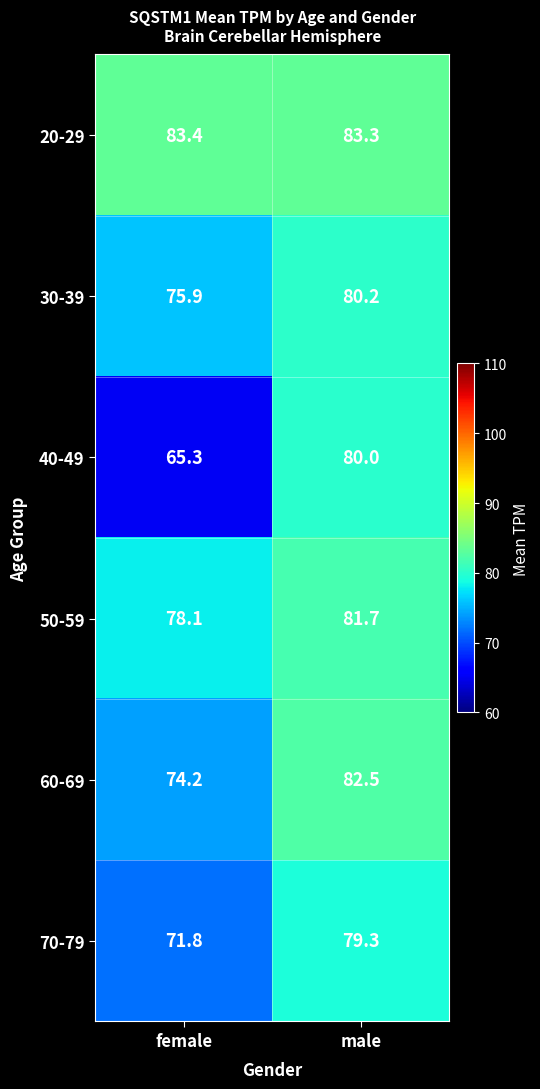

What is the smallest value displayed?

65.3